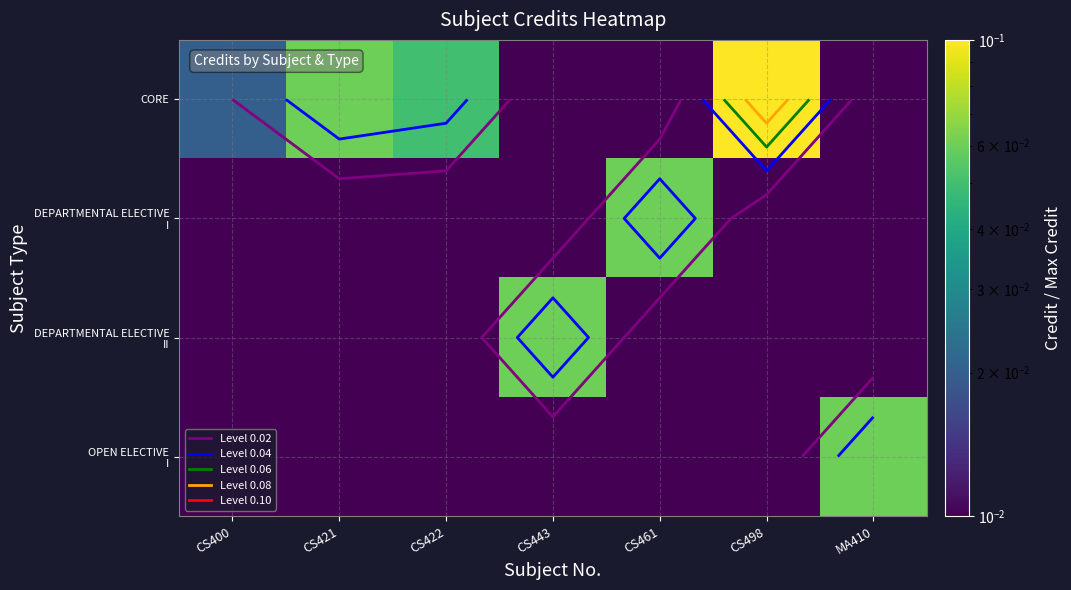

The DEPARTMENTAL ELECTIVE II series shows 0.0 at CS461. True or false?

False